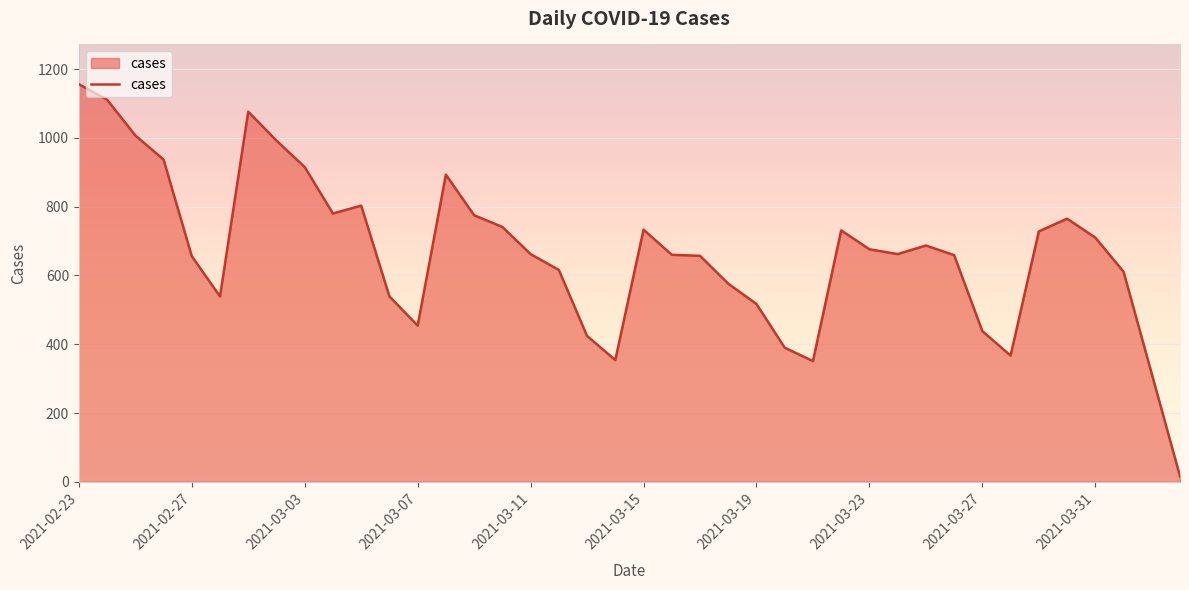

What is the difference between the maximum and minimum values?

1140